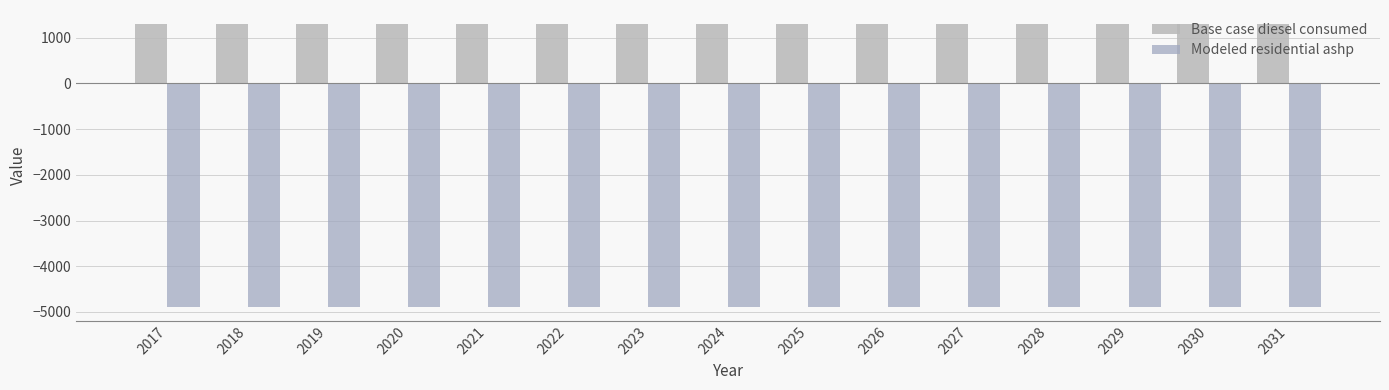

List the series in order of their peak value, highest first.

Base case diesel consumed, Modeled residential ashp